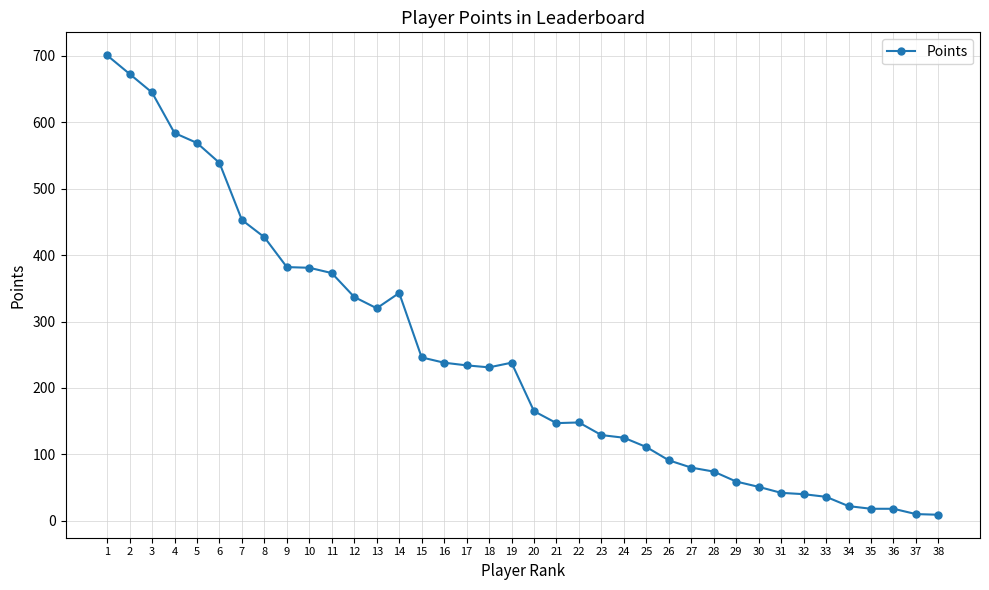

Where does the data first go above 231?

1